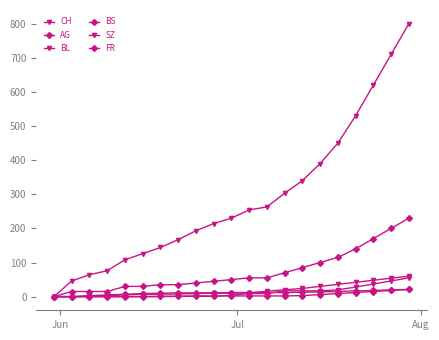

What is the label of the 2nd point from the left?

Jul